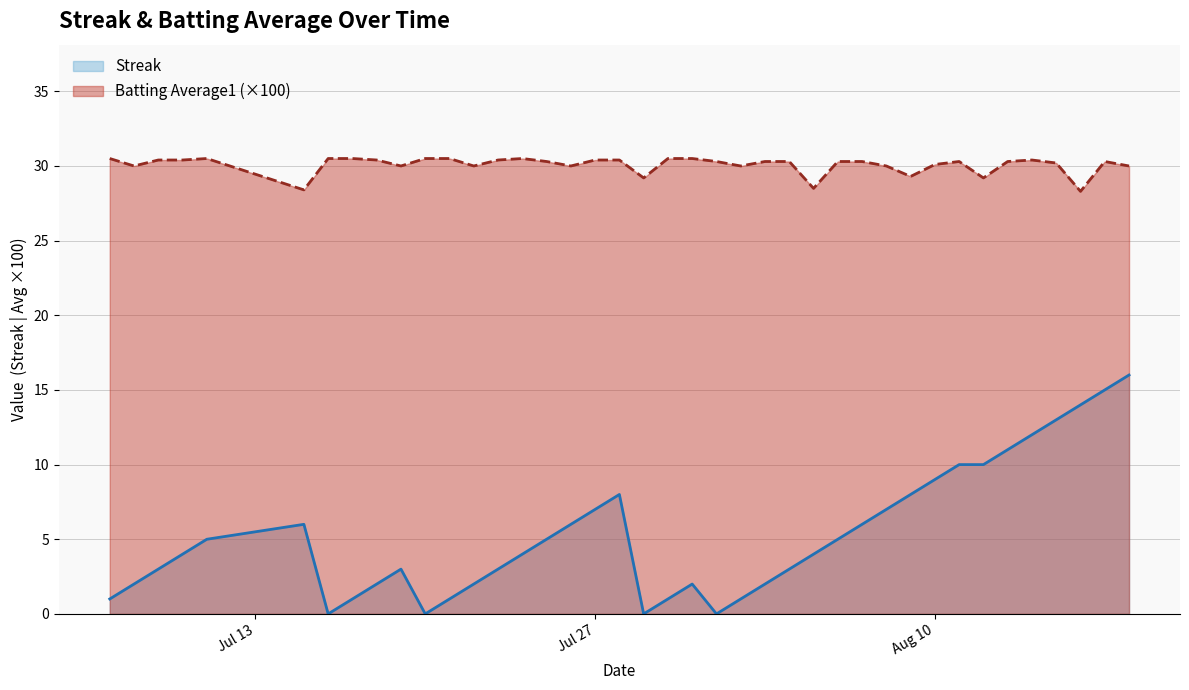

At which label does Streak reach its minimum?

2010-07-16